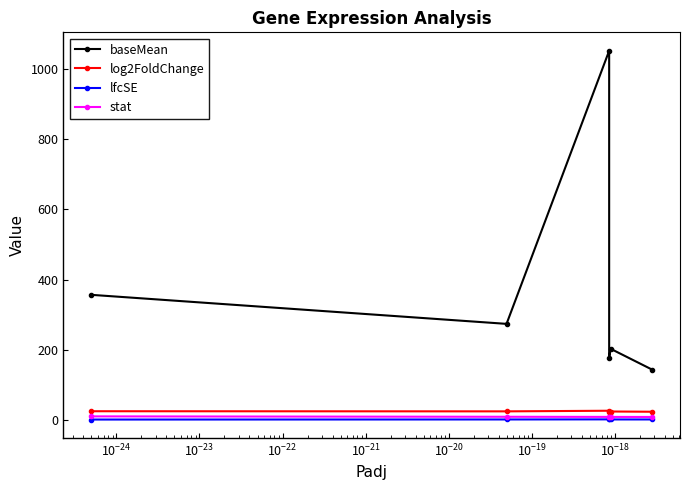

True or false: lfcSE and baseMean cross at least once.

False